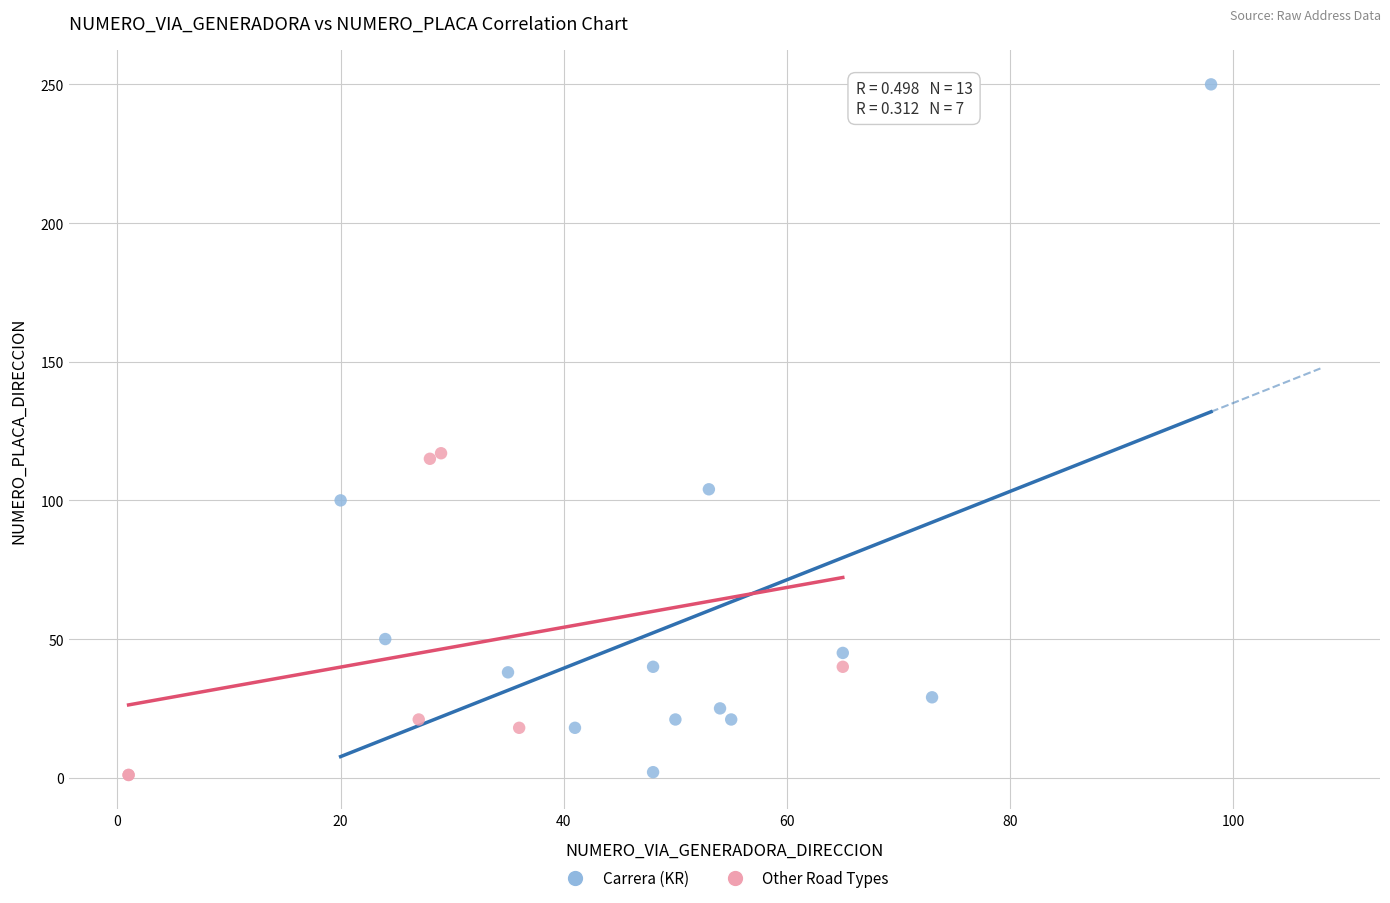

Which series contains the highest Y value?

Carrera (KR)